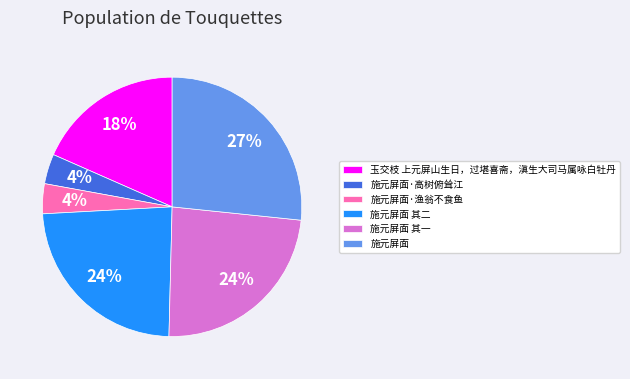

To the nearest percent, what is the difference between the largest and smallest slice percentages?

23%